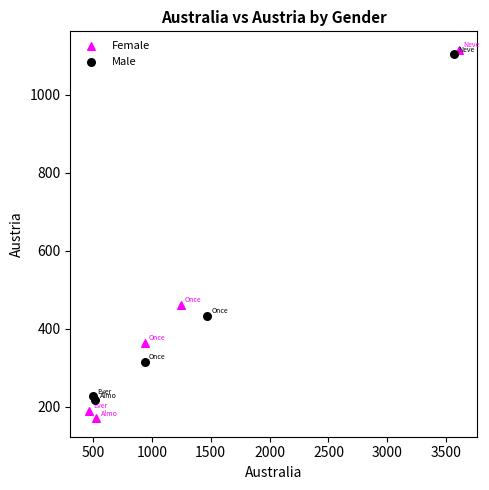

What are all the series names shown in the legend?

Female, Male